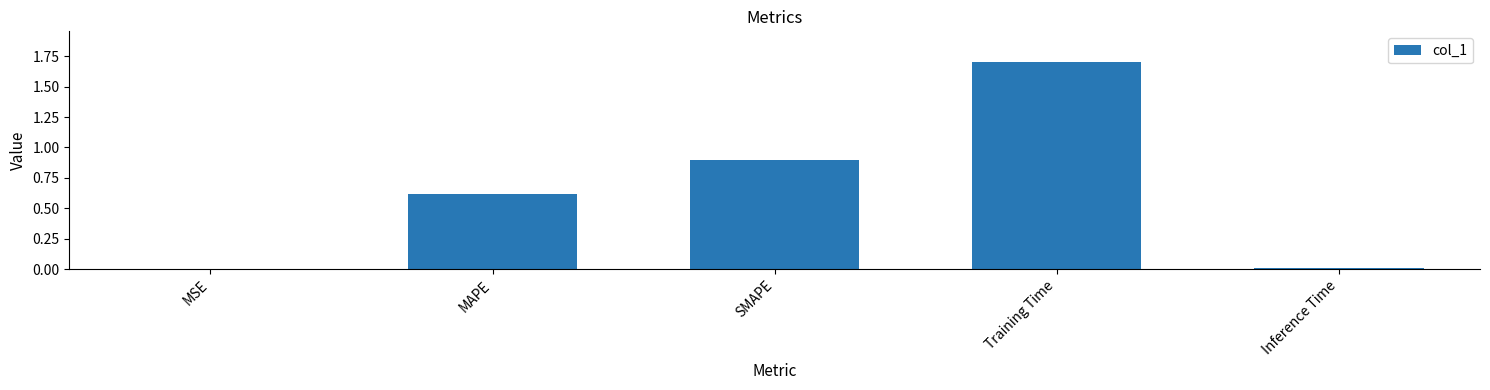

What is the maximum value shown in the chart?

1.7